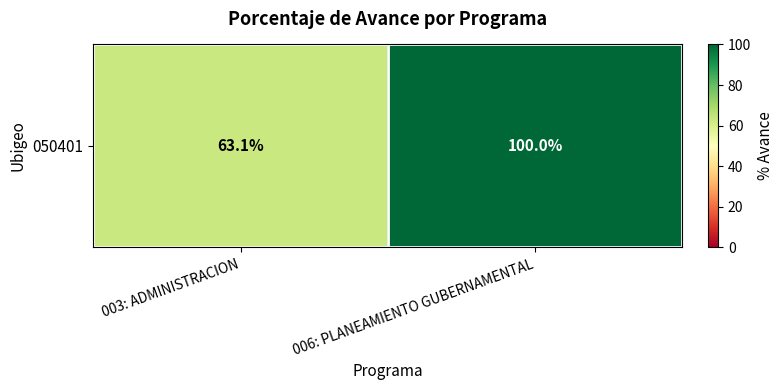

Approximately how many times larger is the value at 006: PLANEAMIENTO GUBERNAMENTAL compared to 003: ADMINISTRACION?

1.6